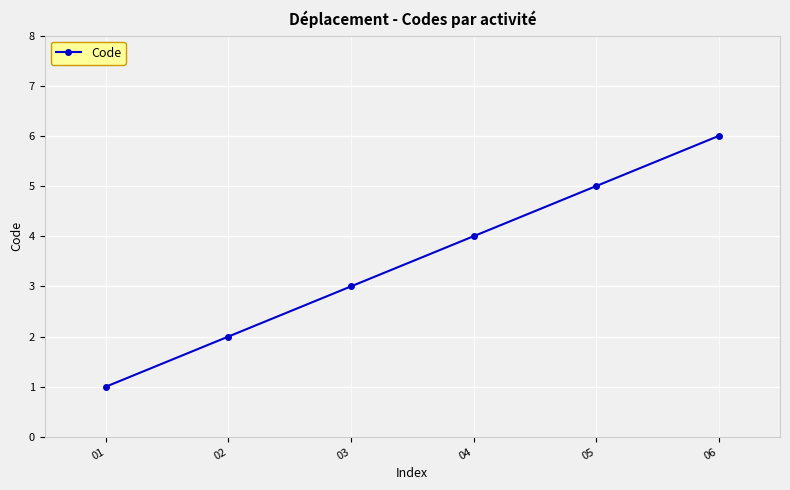

Reading right to left, what are all the values shown in this chart?

6	5	4	3	2	1